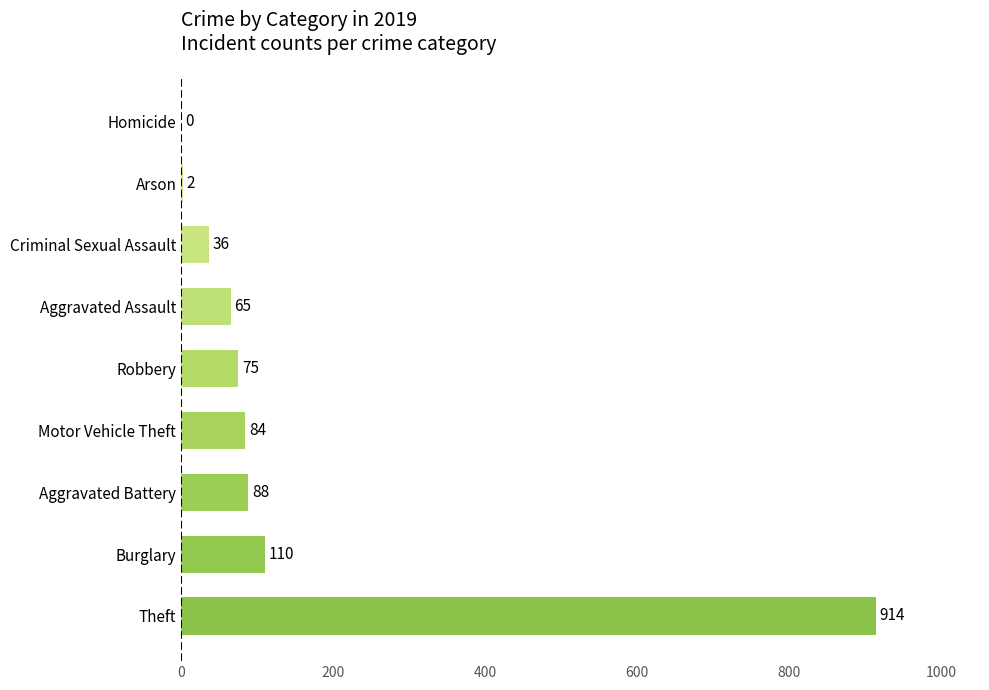

Are the bars grouped side by side (vs. stacked)?

No